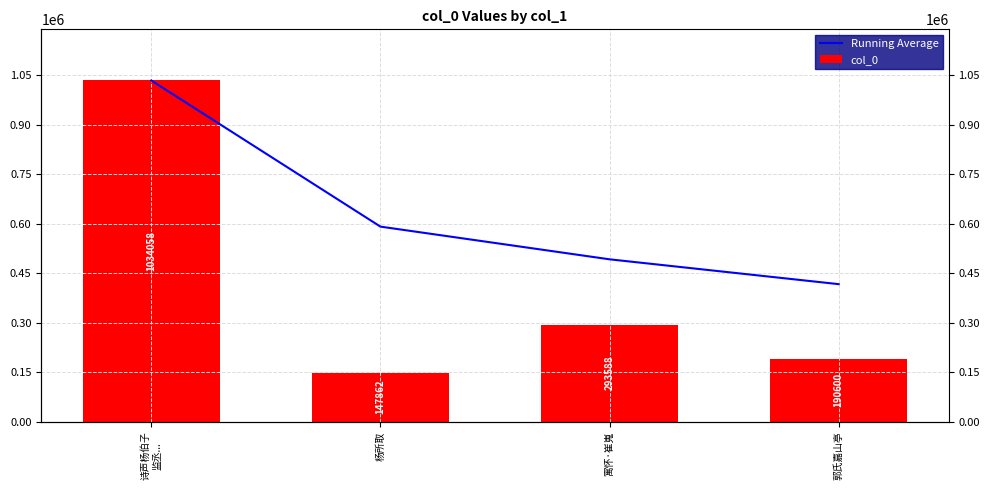

List the series in order of their overall mean, lowest first.

col_0, Running Average